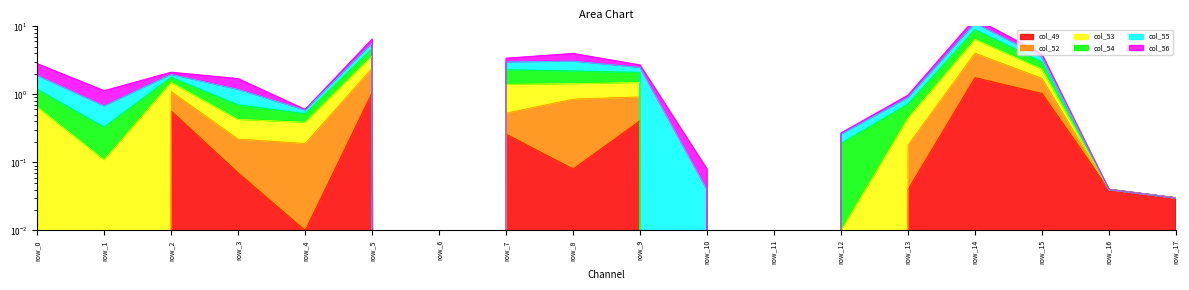

True or false: col_52 and col_53 cross at least once.

False